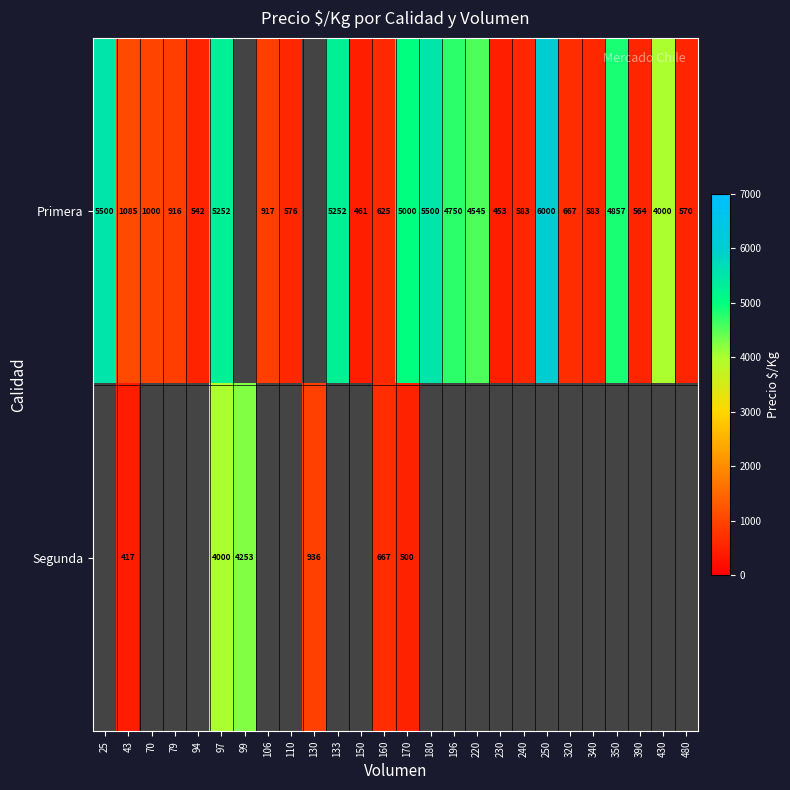

At which category is the sum across all series the highest?

25